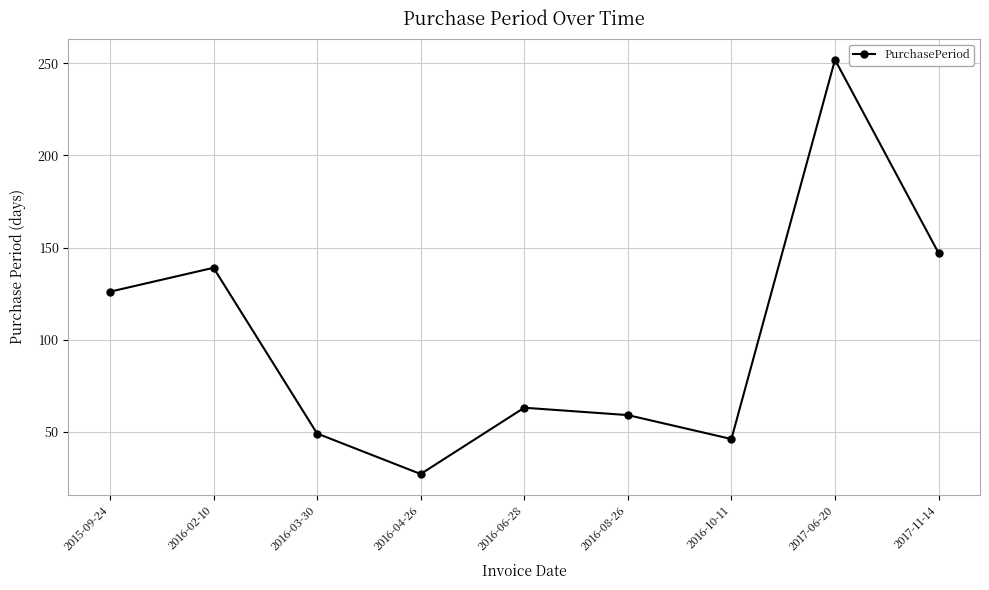

How many interior local valleys (lower than both neighbors) does the data have?

2